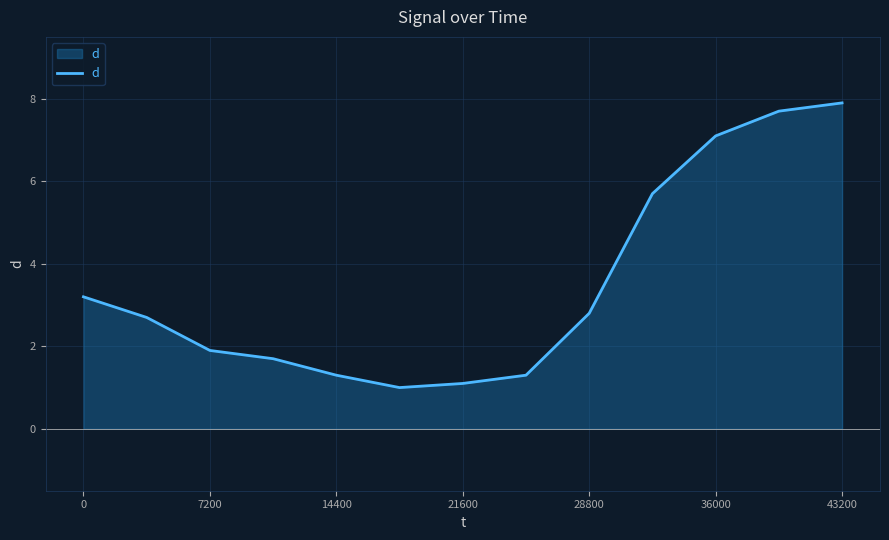

True or false: there are more than 0 points higher than both neighbors.

False